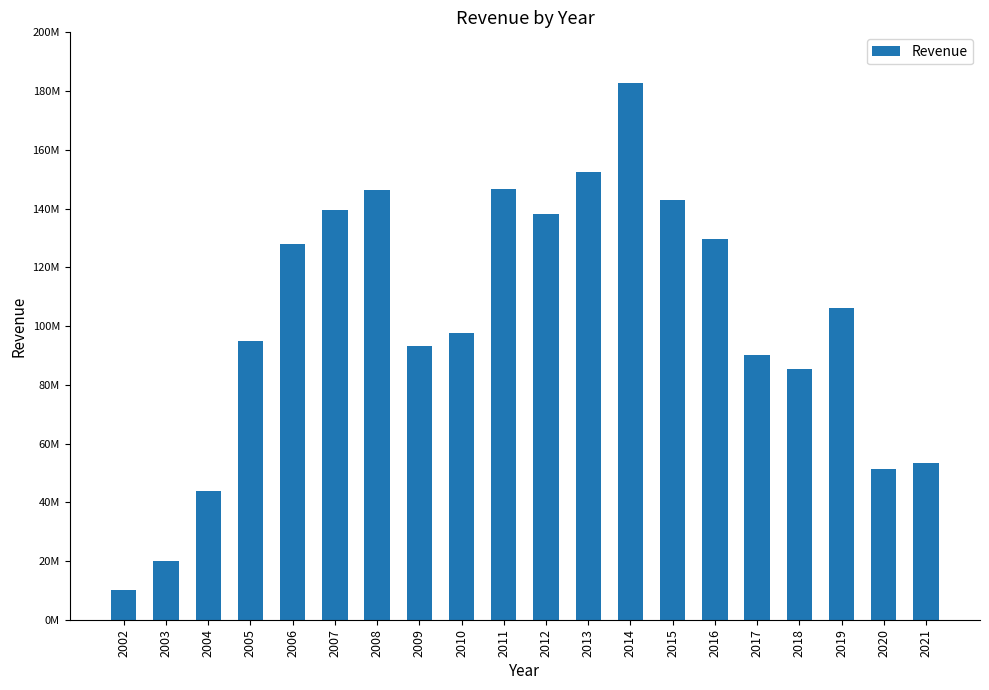

Does the chart contain any negative values?

No